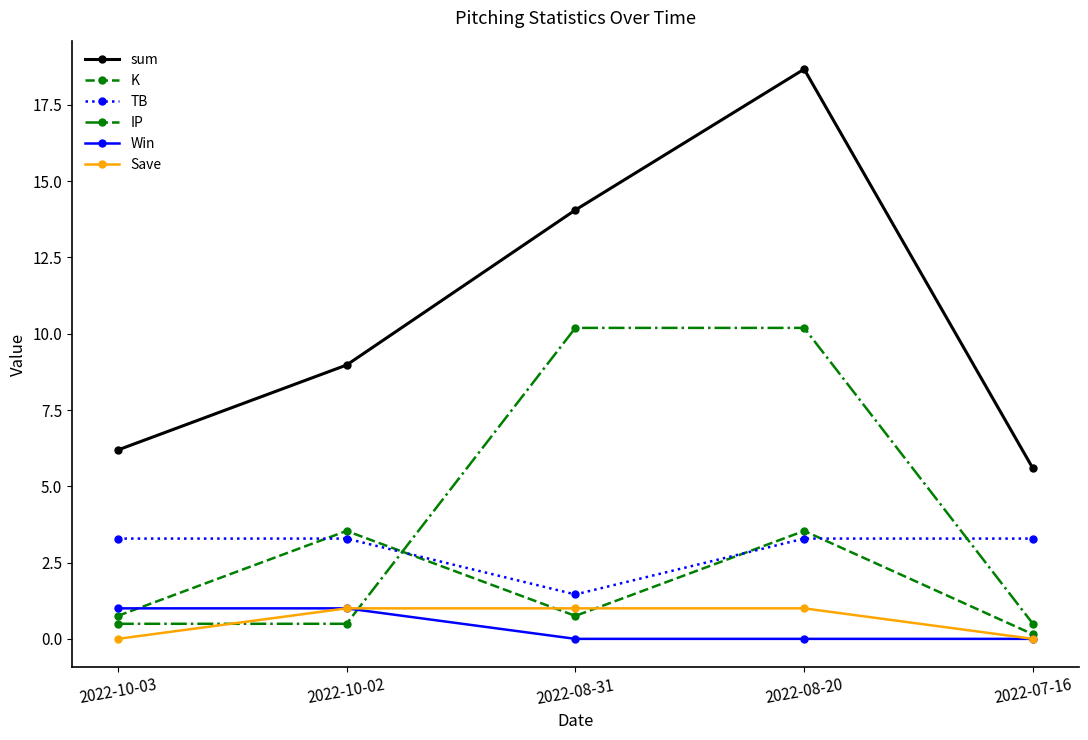

In K, how many points are lower than both neighbors (excluding endpoints)?

1